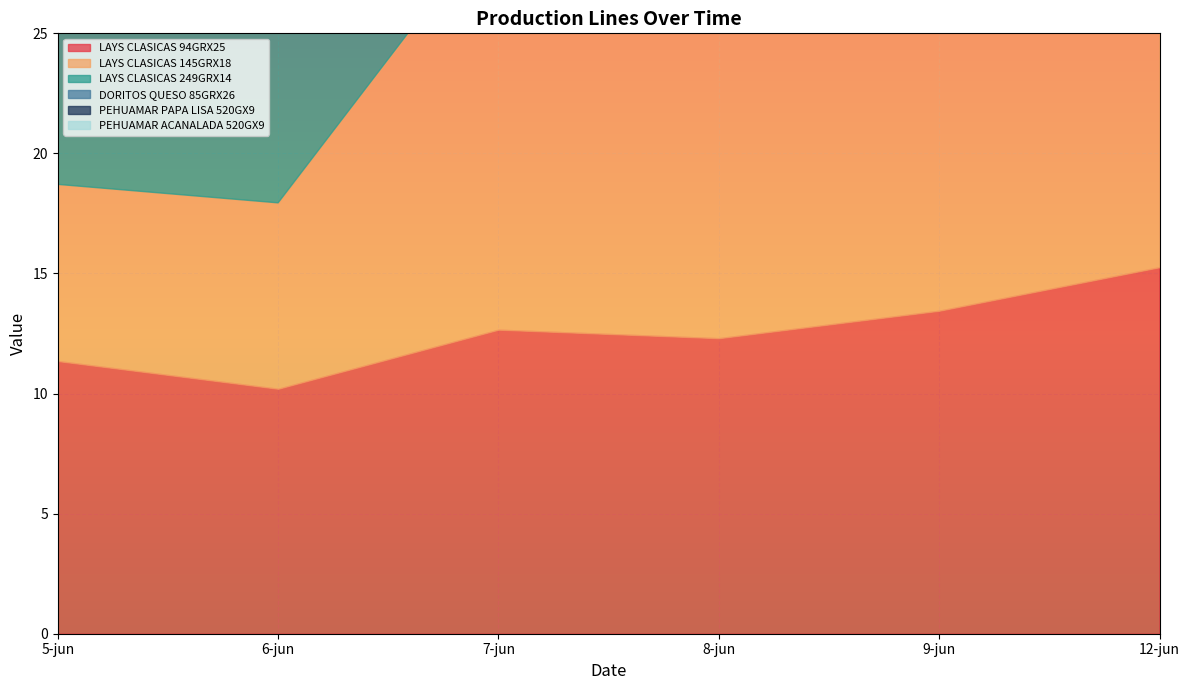

Which series has the largest total across all categories?

LAYS CLASICAS 249GRX14